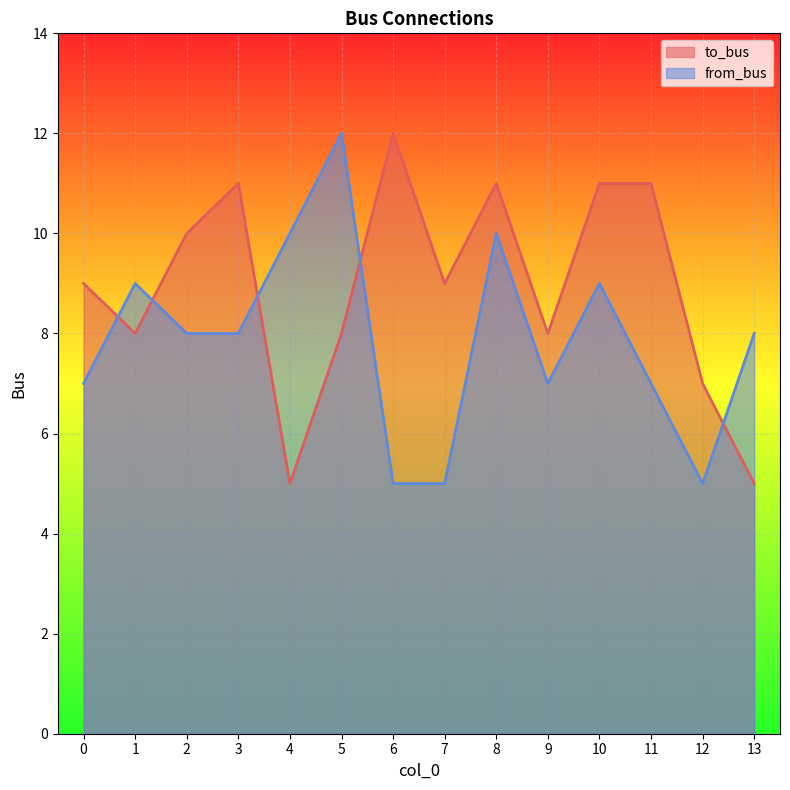

What is the value of the from_bus point at the 3rd from the left?

8